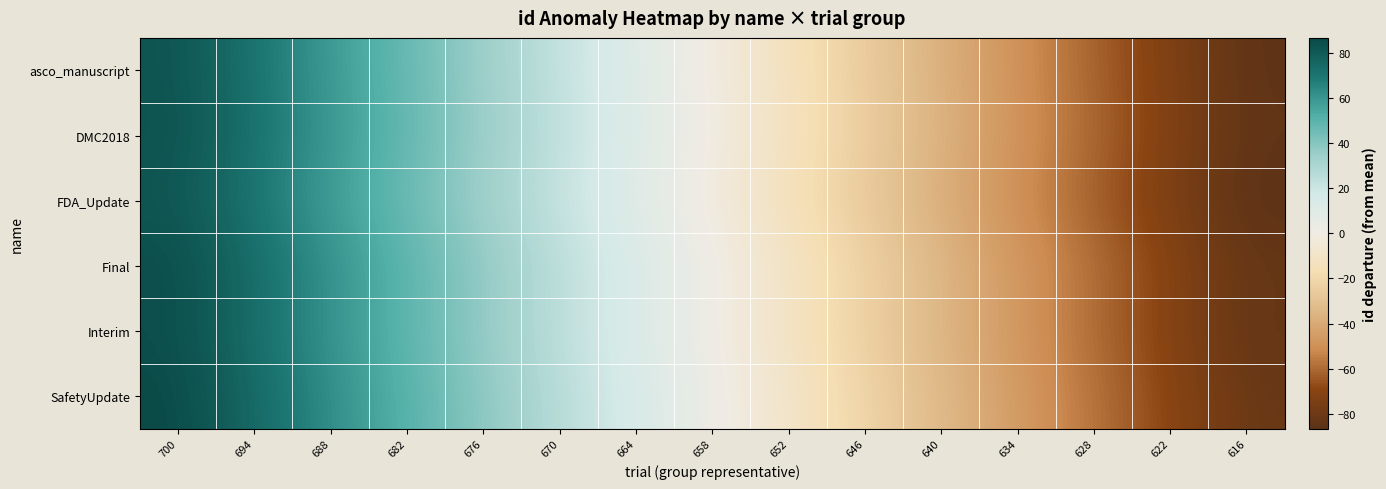

Which series has the largest range (max minus min)?

asco_manuscript